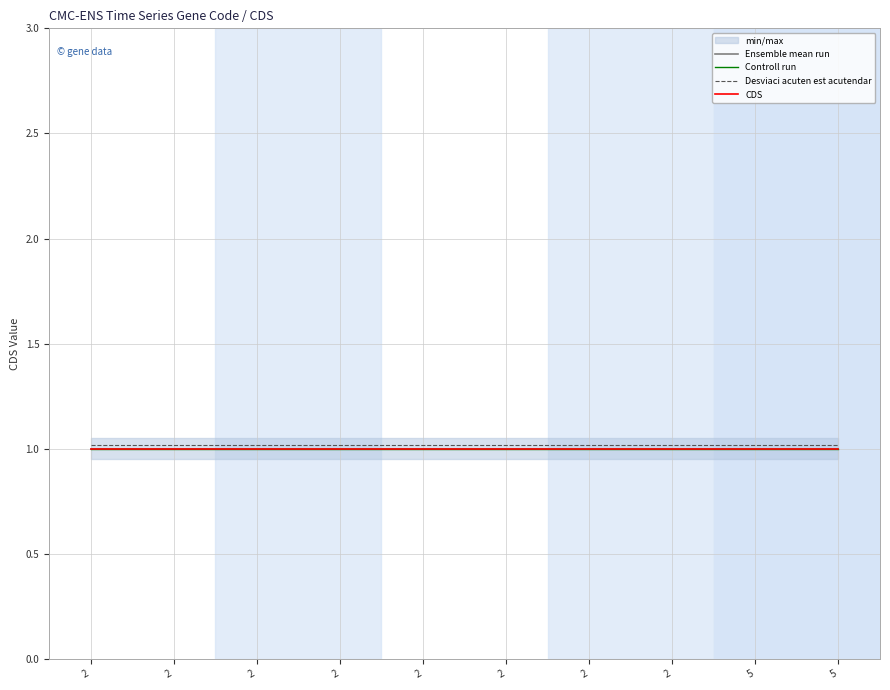

What is the value of the CDS point at the 3rd from the left?

1.0